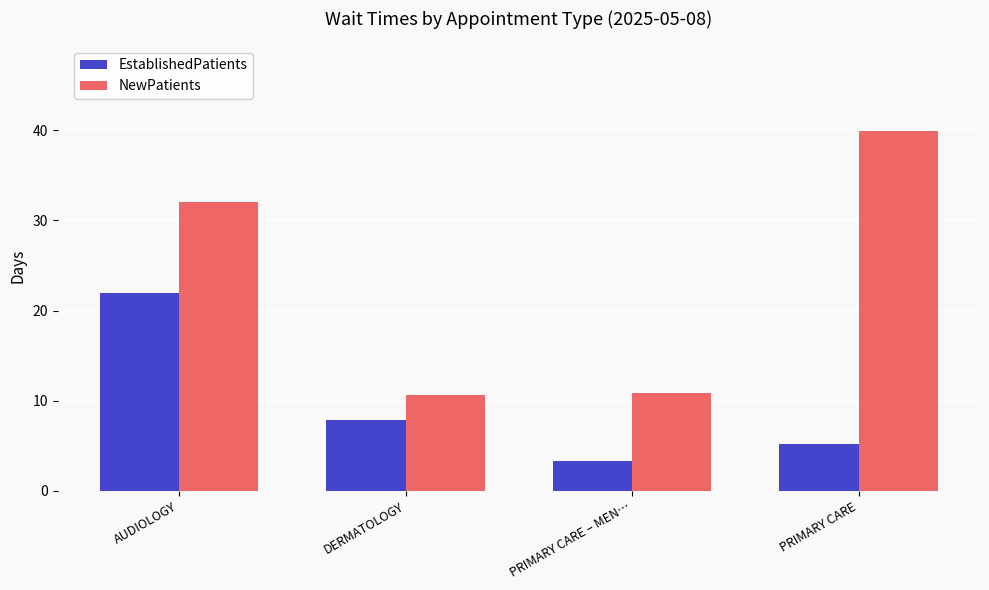

List the series in order of their peak value, highest first.

NewPatients, EstablishedPatients